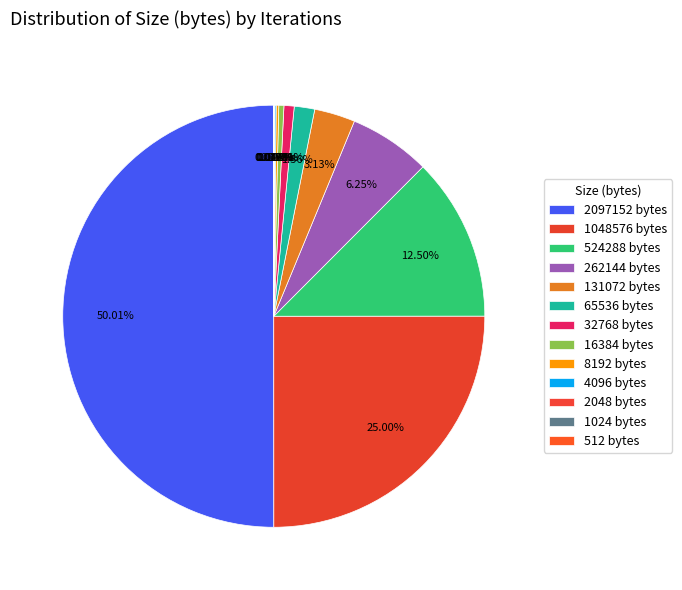

True or false: 8192 accounts for 0% of the total.

True